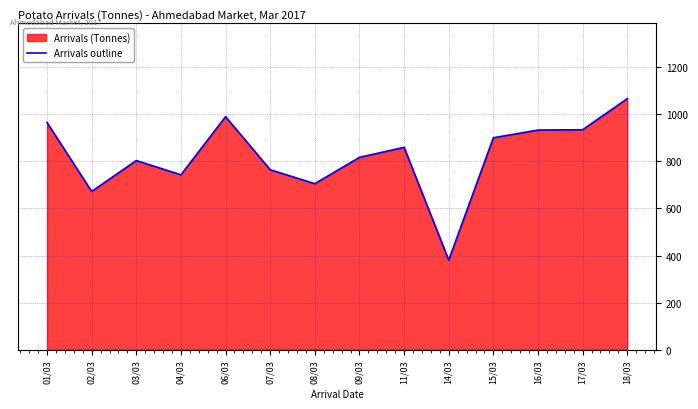

At which label is the value closest to 723?

08/03